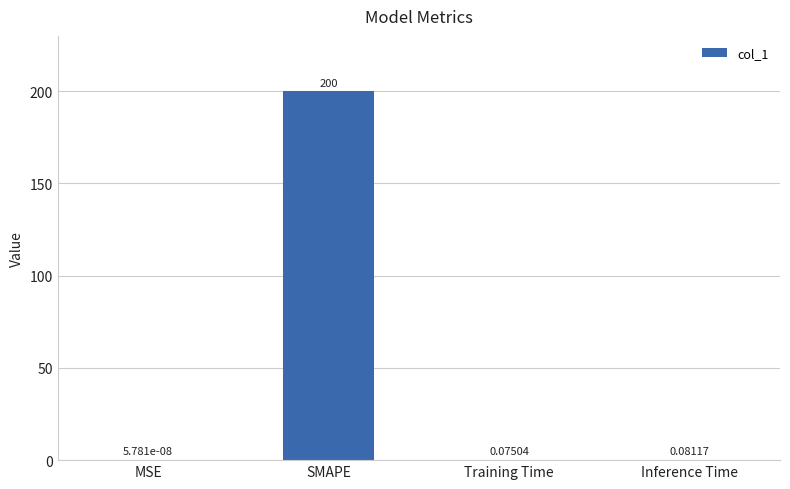

Where is the data nearest to the value 100?

Inference Time